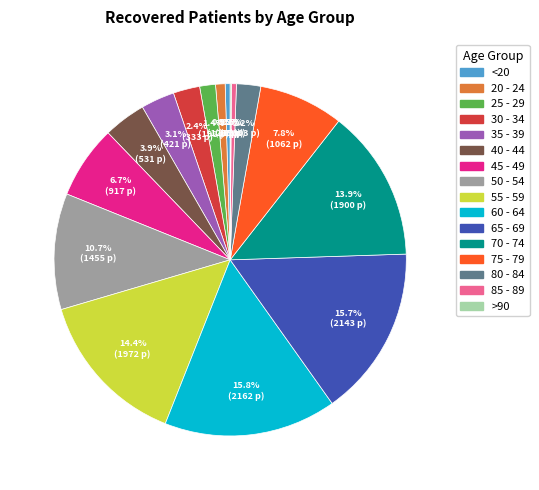

Combined, do 14.4% (1972 p) and 2.2% (303 p) account for over 50%?

No